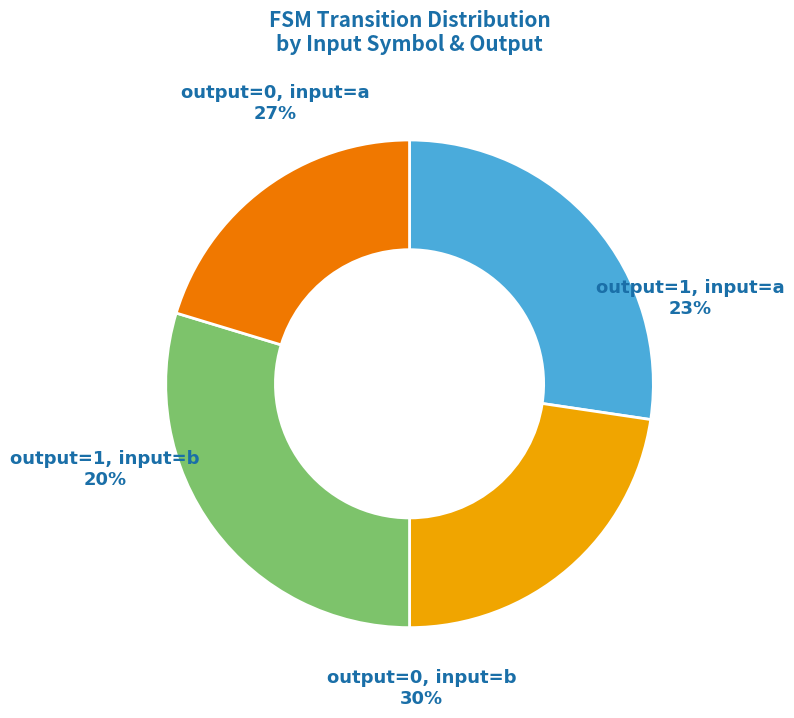

True or false: output_symbol=1 (a) accounts for 23% of the total.

True